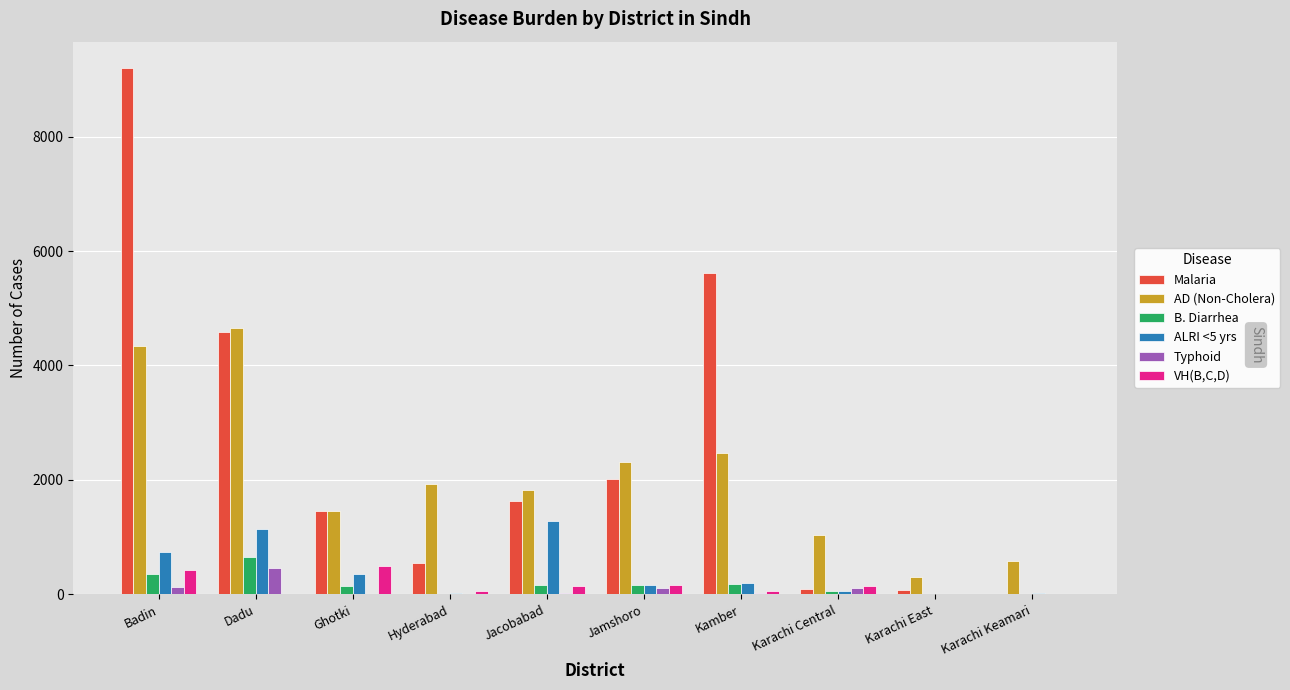

The Malaria series shows 1453 at Ghotki. True or false?

True